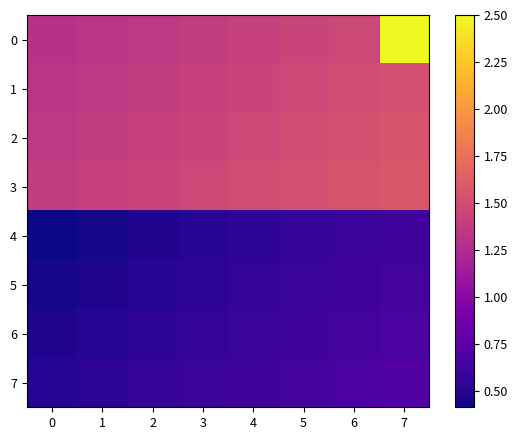

At 2, list the series in order from largest to smallest.

3, 2, 1, 0, 7, 6, 5, 4